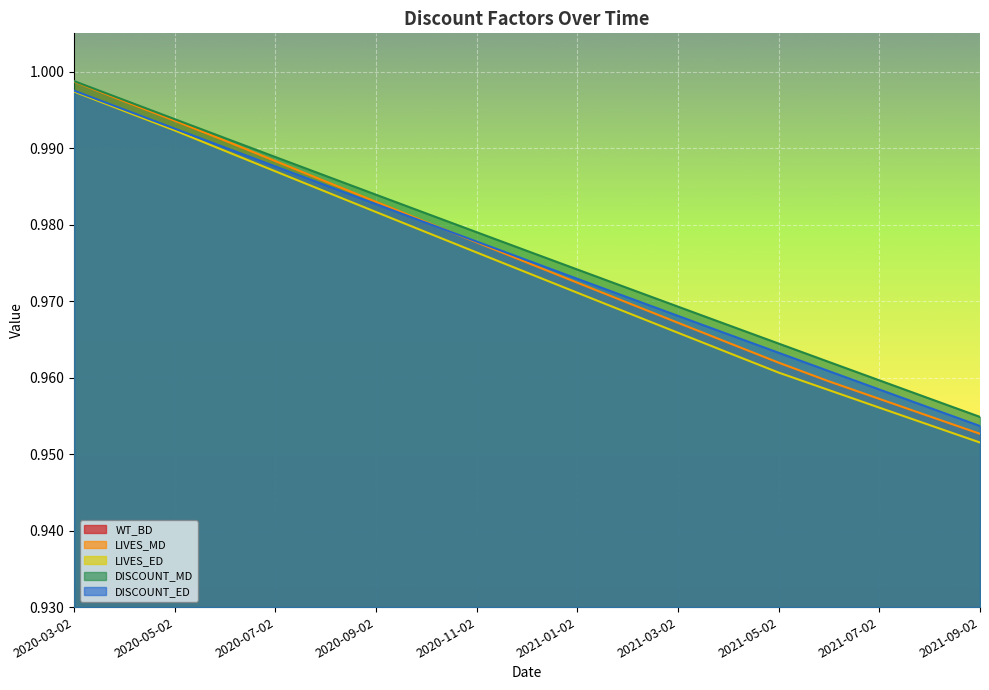

True or false: LIVES_MD and LIVES_ED intersect in this chart.

False